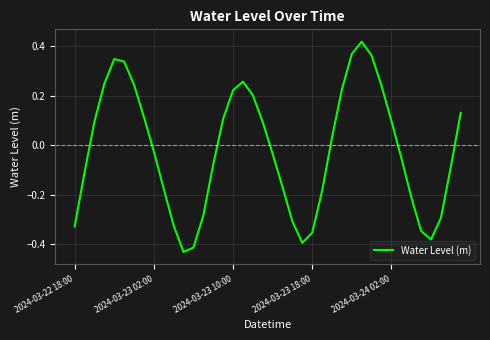

What is the difference between the maximum and minimum values?

0.8